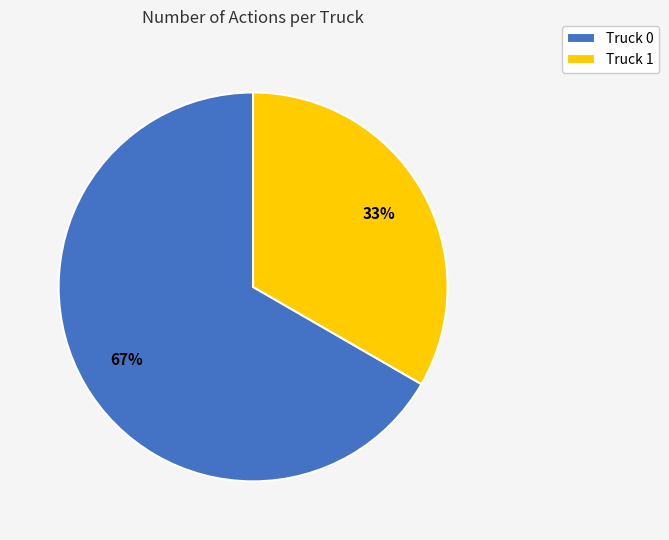

Which category accounts for the majority?

Truck 0